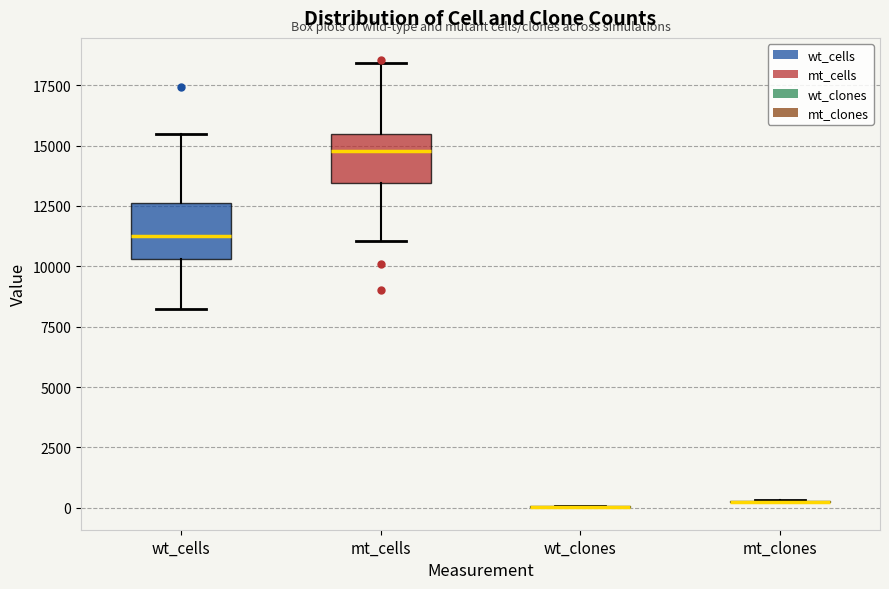

Reading left to right, transcribe this box plot: for each box, give where its median line is, the range the box spans, and where its two whiskers end, as read against the y-axis. The values are not printed on the chart, so give them approximately, as read against the axis.

wt_cells: median 11000, box 10500 to 12500, whiskers 8000 to 15500
mt_cells: median 15000, box 13500 to 15500, whiskers 11000 to 18500
wt_clones: box collapsed to a line at 0, whiskers 0 to 0
mt_clones: box collapsed to a line at 500, whiskers 0 to 500